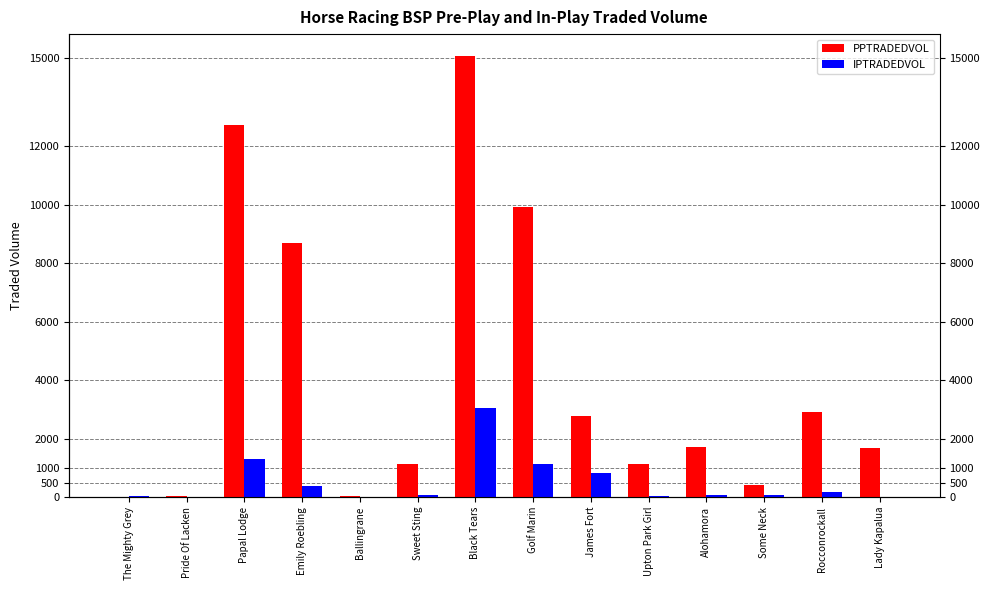

The value of PPTRADEDVOL at Black Tears is 15080.0. True or false?

True